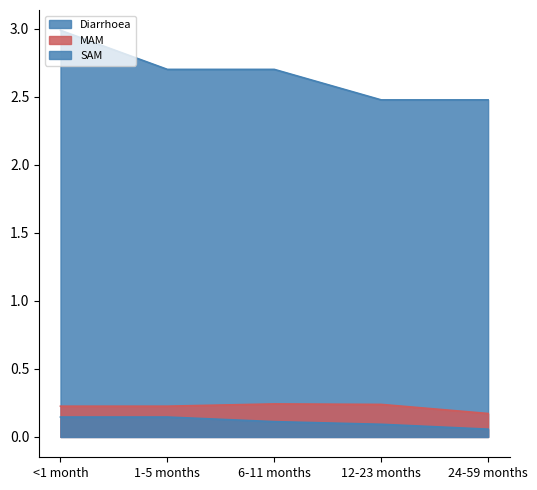

What is the sum of all SAM values?

0.6